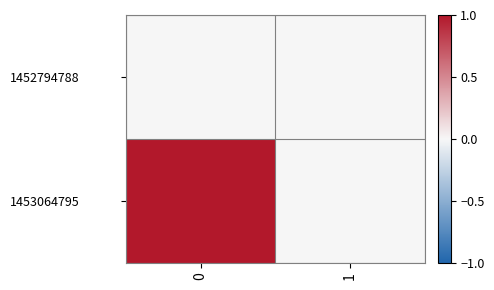

Reading right to left, what are all the values shown in this chart?

1452794788: 1=0	0=0
1453064795: 1=0	0=1